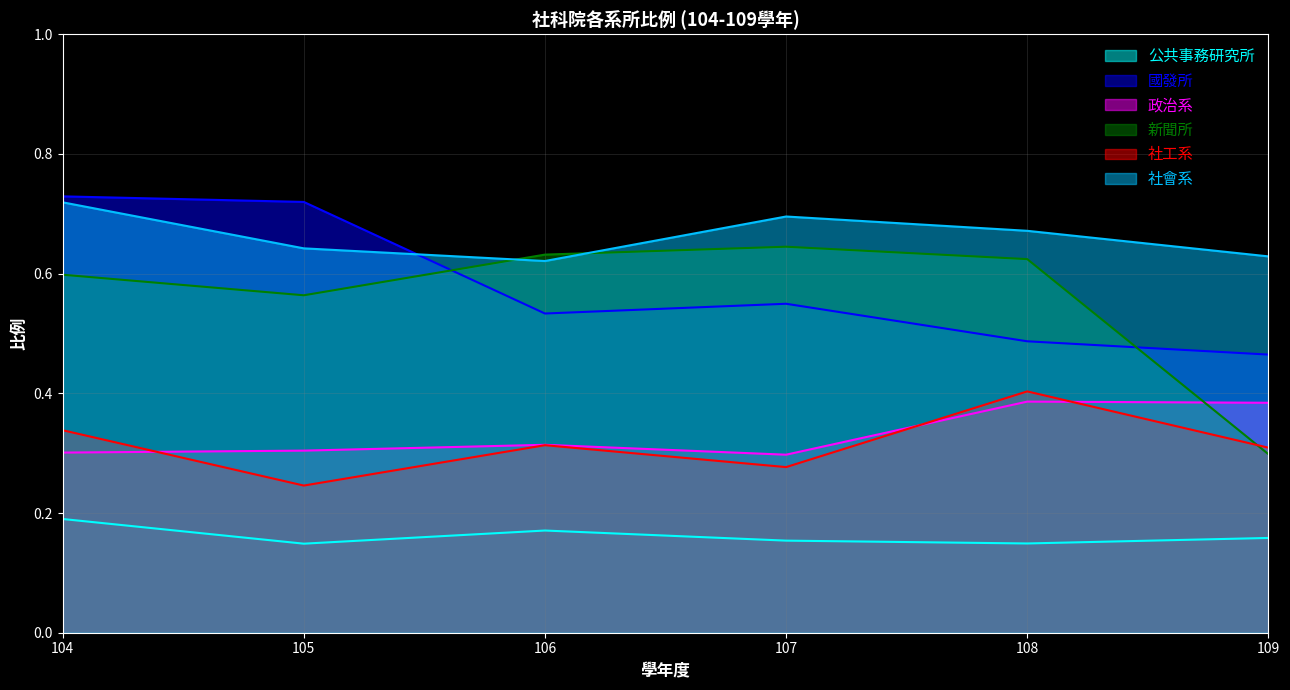

How many lines are shown in the chart?

6